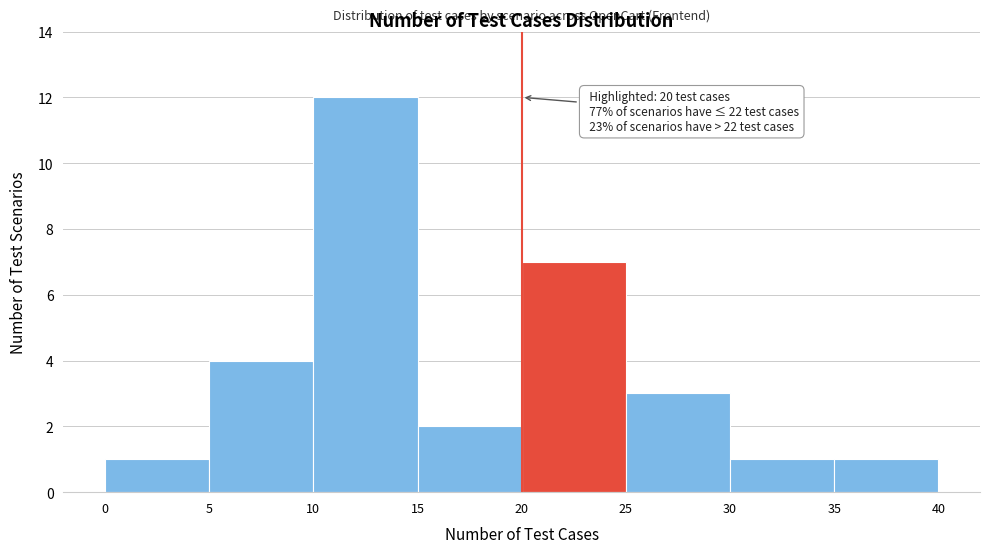

Over which range of the x-axis is the bar tallest?

10 to 15